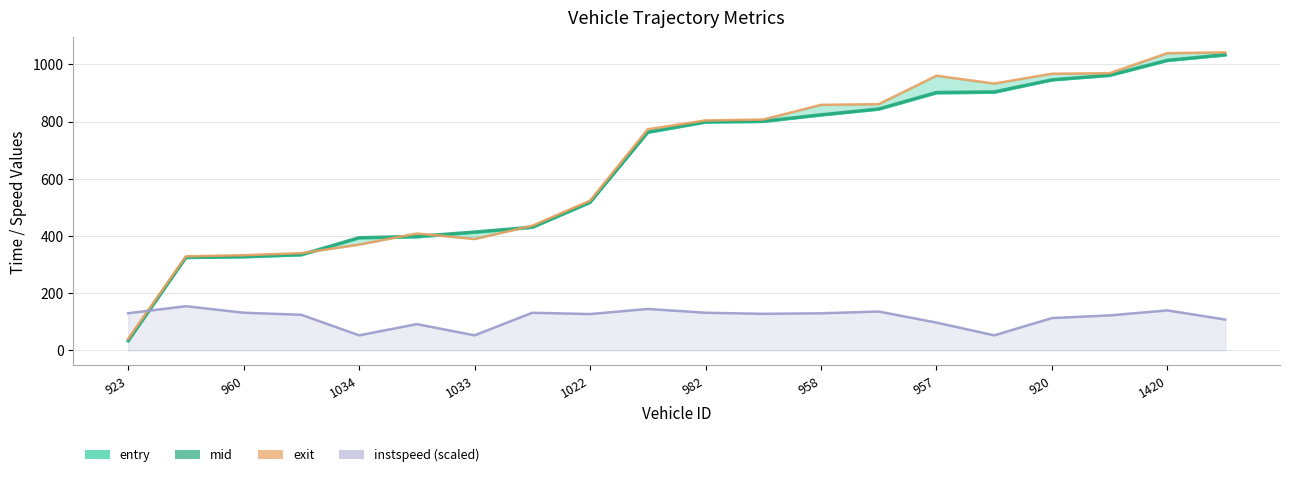

List the series in order of their peak value, lowest first.

instspeed (scaled), entry, mid, exit